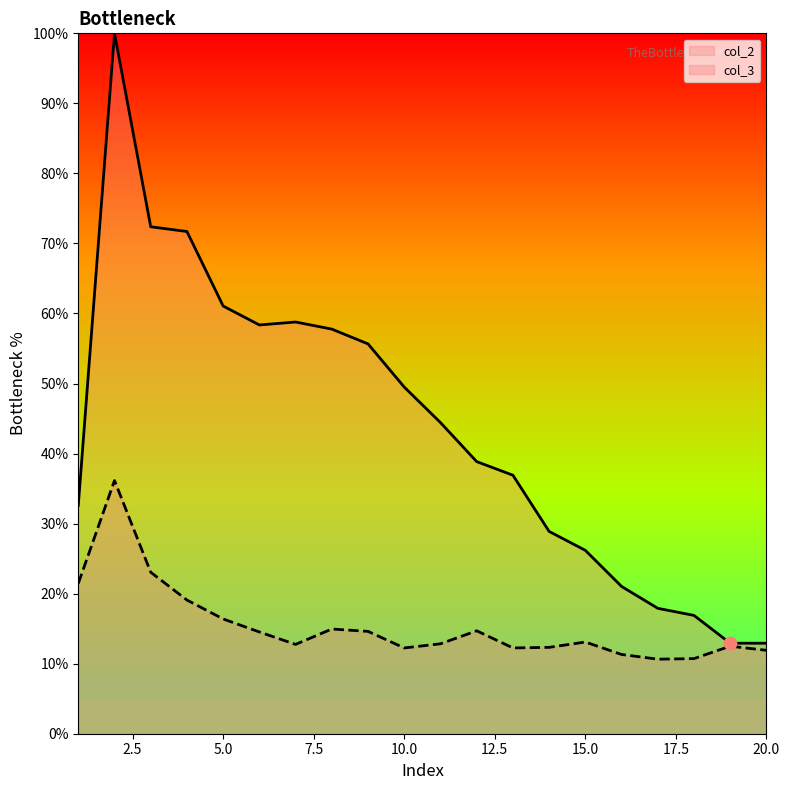

Which series has the widest spread of Y values?

col_2